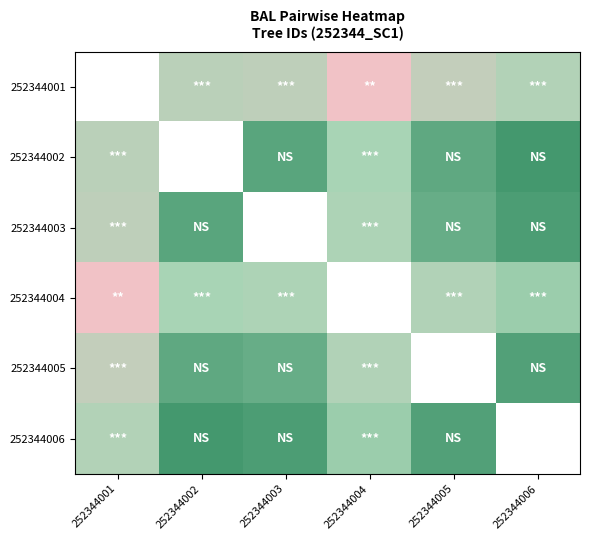

True or false: 252344003 has a value of 3.4 at 252344005.

False